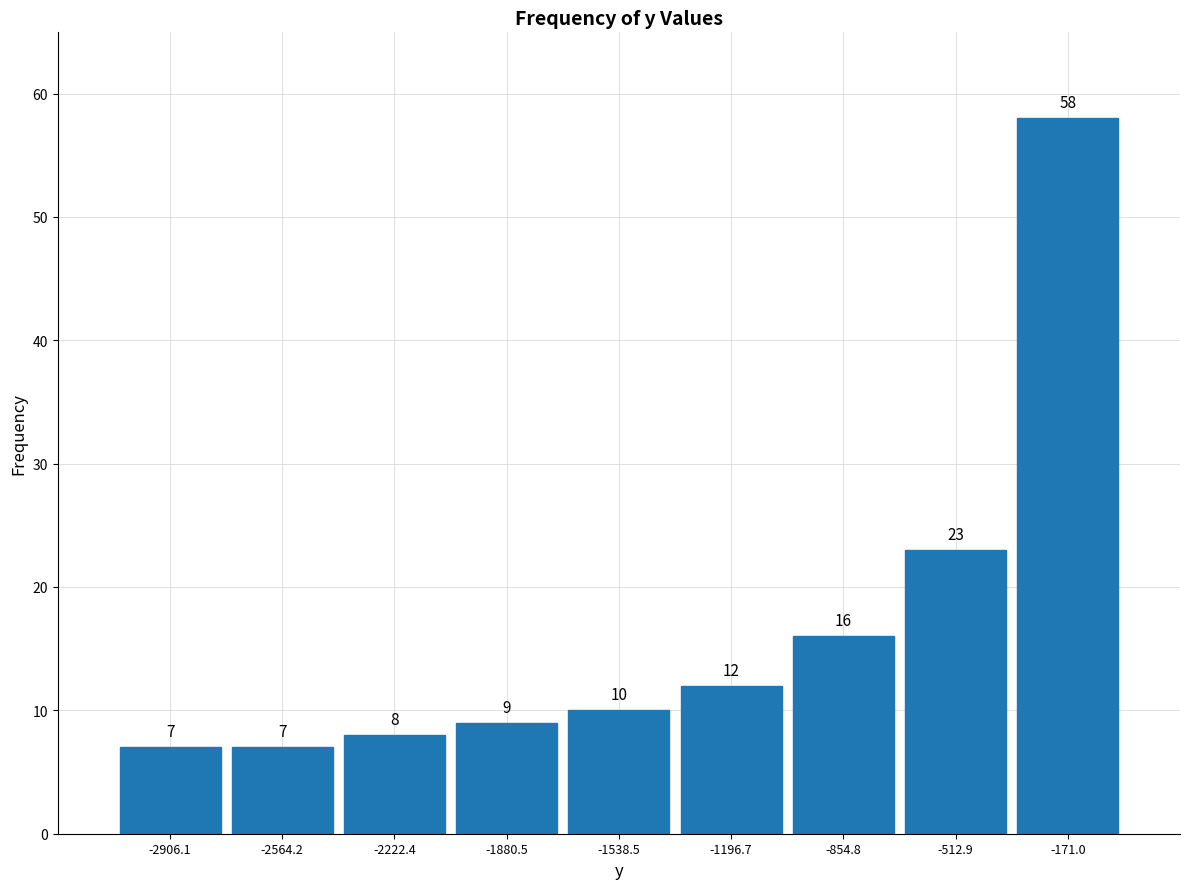

Reading left to right, transcribe this chart: for each bar, give the range it covers on the x-axis and its height. The bar edges are not printed on the chart, so give them approximately, as read against the axis.

-3100 to -2750: 7
-2750 to -2400: 7
-2400 to -2050: 8
-2050 to -1700: 9
-1700 to -1350: 10
-1350 to -1050: 12
-1050 to -700: 16
-700 to -350: 23
-350 to 0: 58